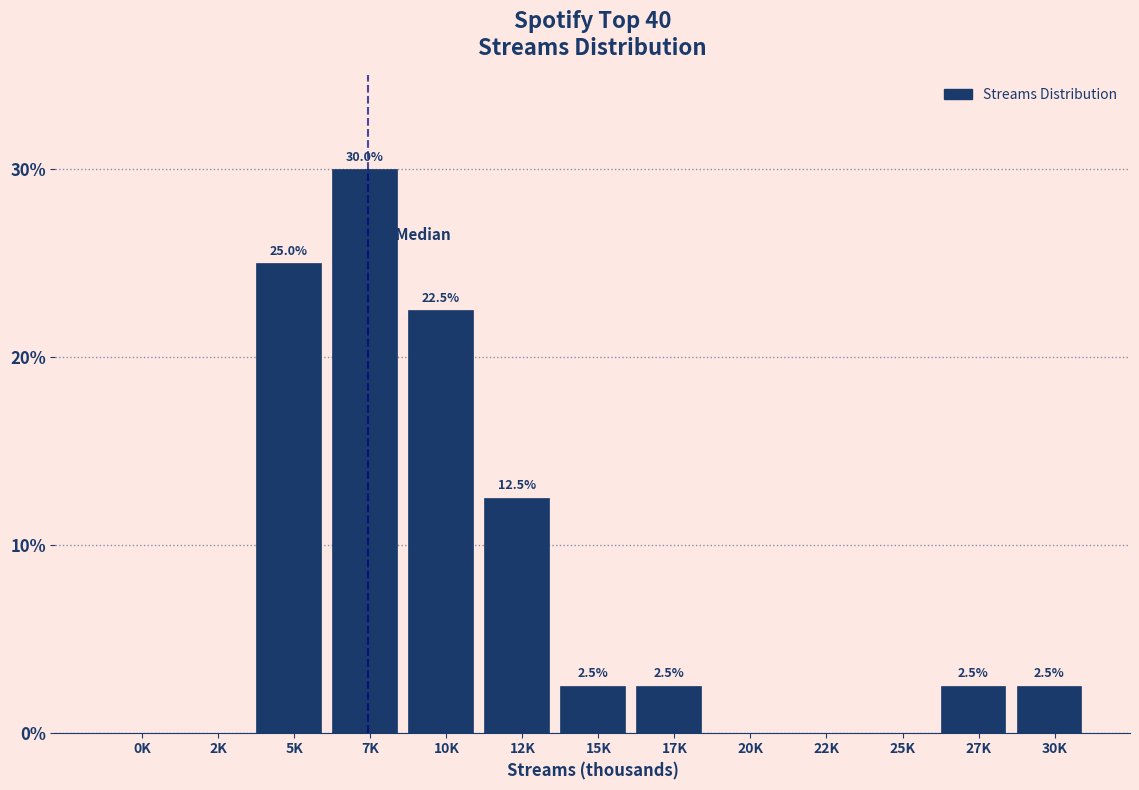

Reading right to left, list all the values displayed in this chart.

30K=2.5	27K=2.5	25K=0.0	22K=0.0	20K=0.0	17K=2.5	15K=2.5	12K=12.5	10K=22.5	7K=30.0	5K=25.0	2K=0.0	0K=0.0